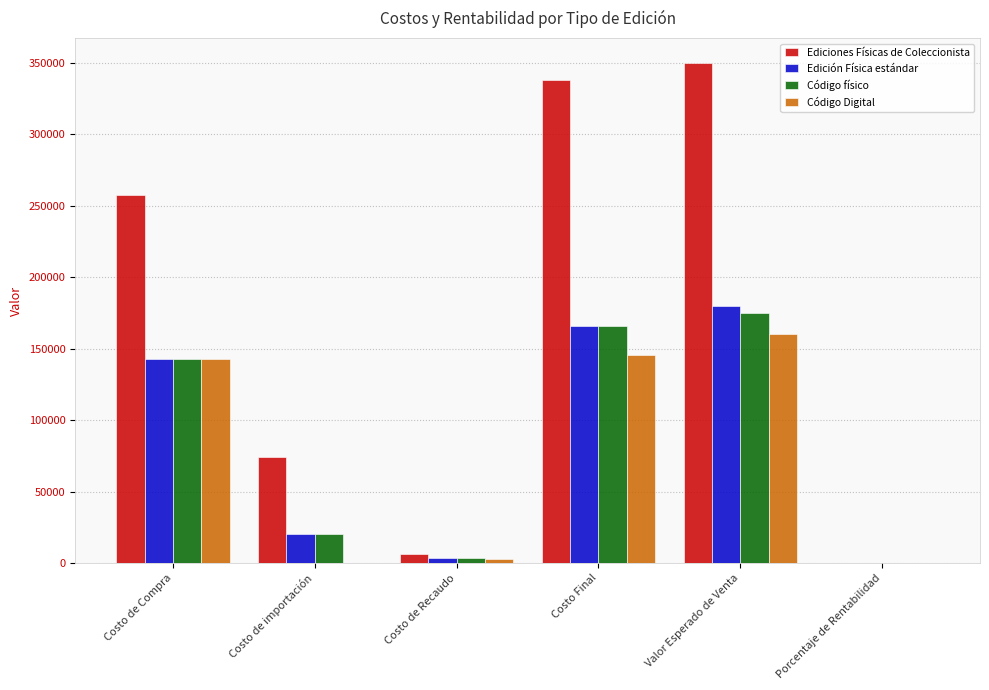

Which series changed the most between Costo de Compra and Costo de importación?

Ediciones Físicas de Coleccionista